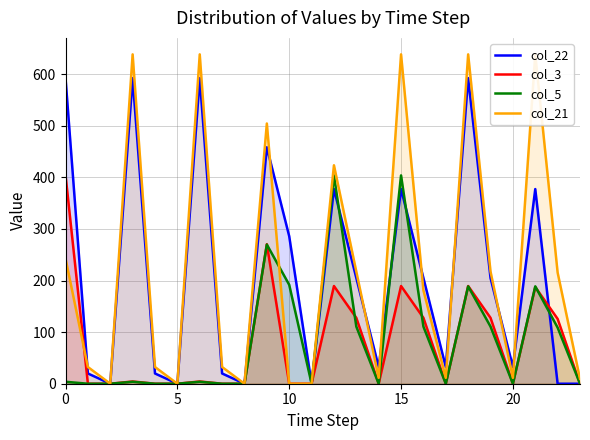

At which category is the sum across all series the highest?

15